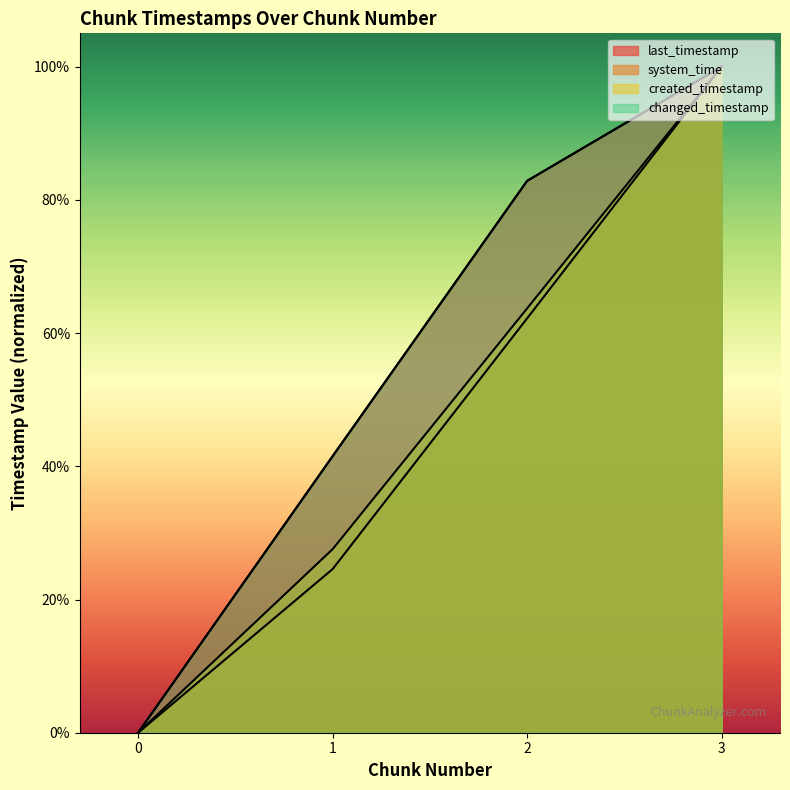

What is the average value of the system_time series?

0.5